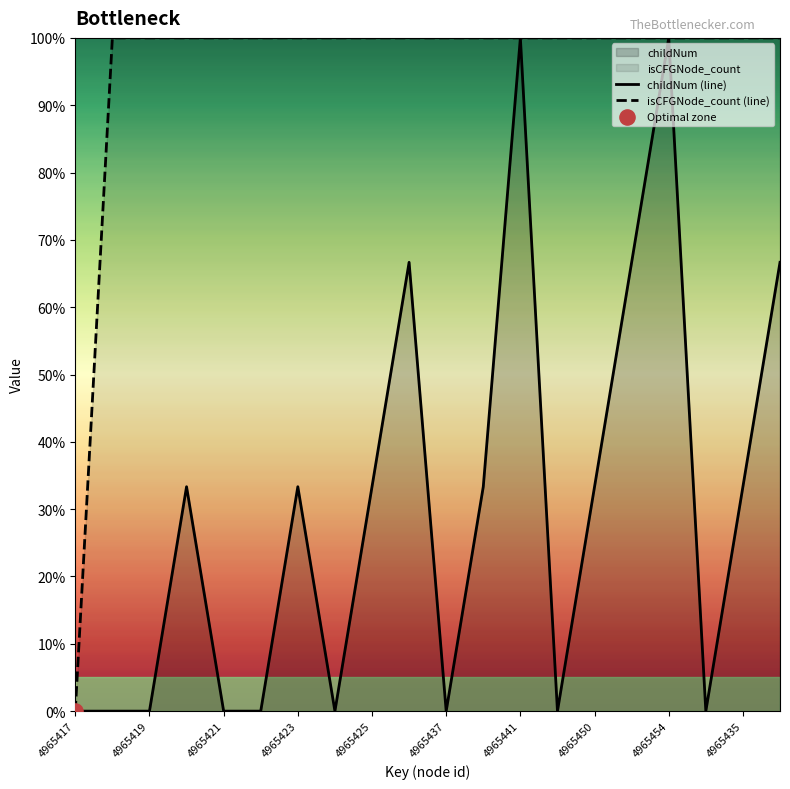

Which series contains the lowest Y value?

childNum